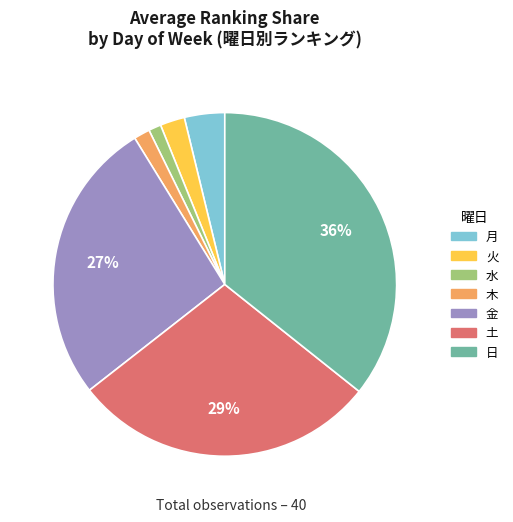

To the nearest percent, what percentage of the pie is 月?

4%